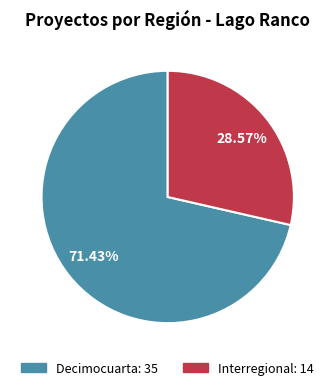

The Interregional slice represents 29% of the pie. True or false?

True